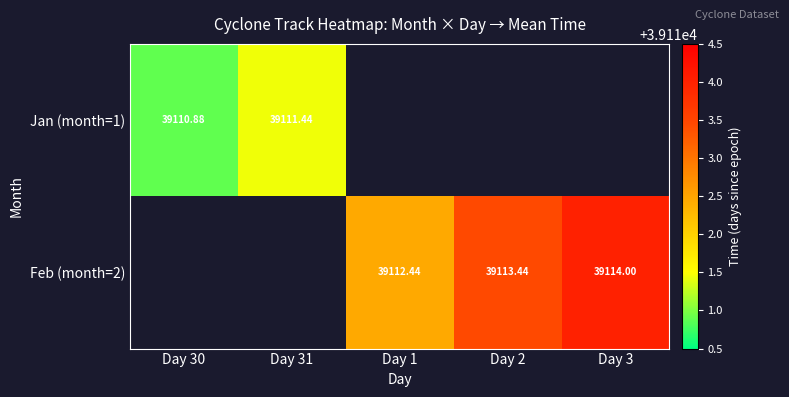

Which category has the lowest value in the Jan (month=1) series?

Day 30